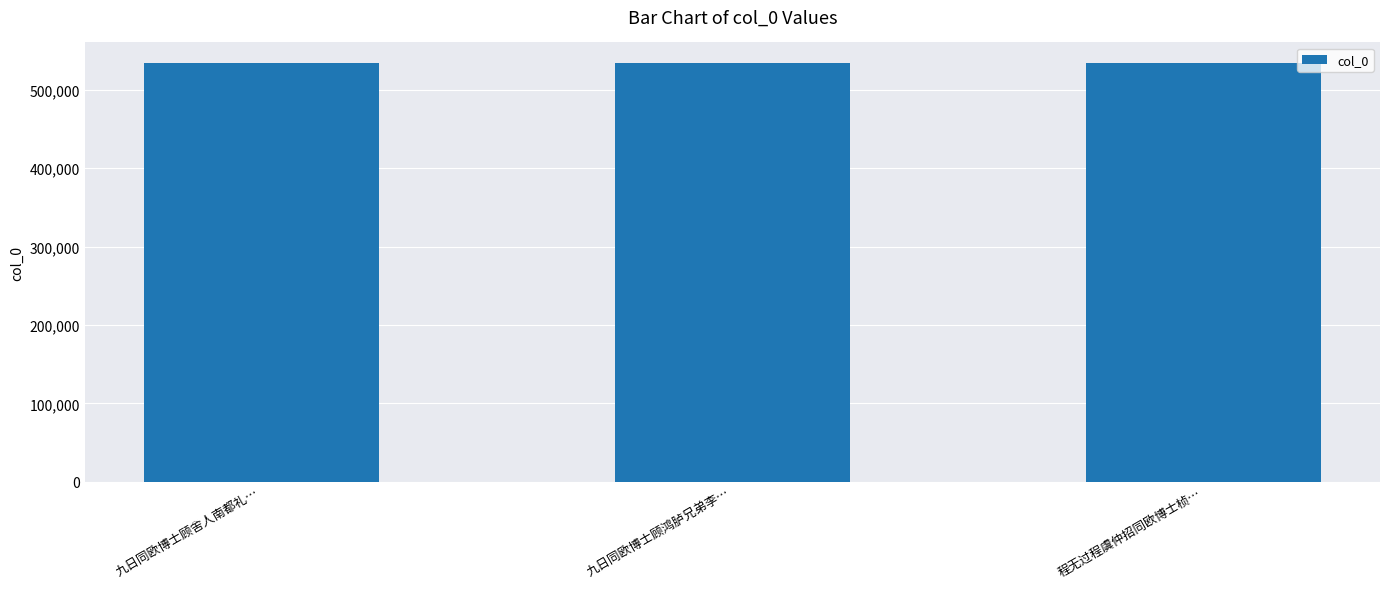

True or false: the data shows 171800 at 九日同欧博士顾鸿胪兄弟李….

False